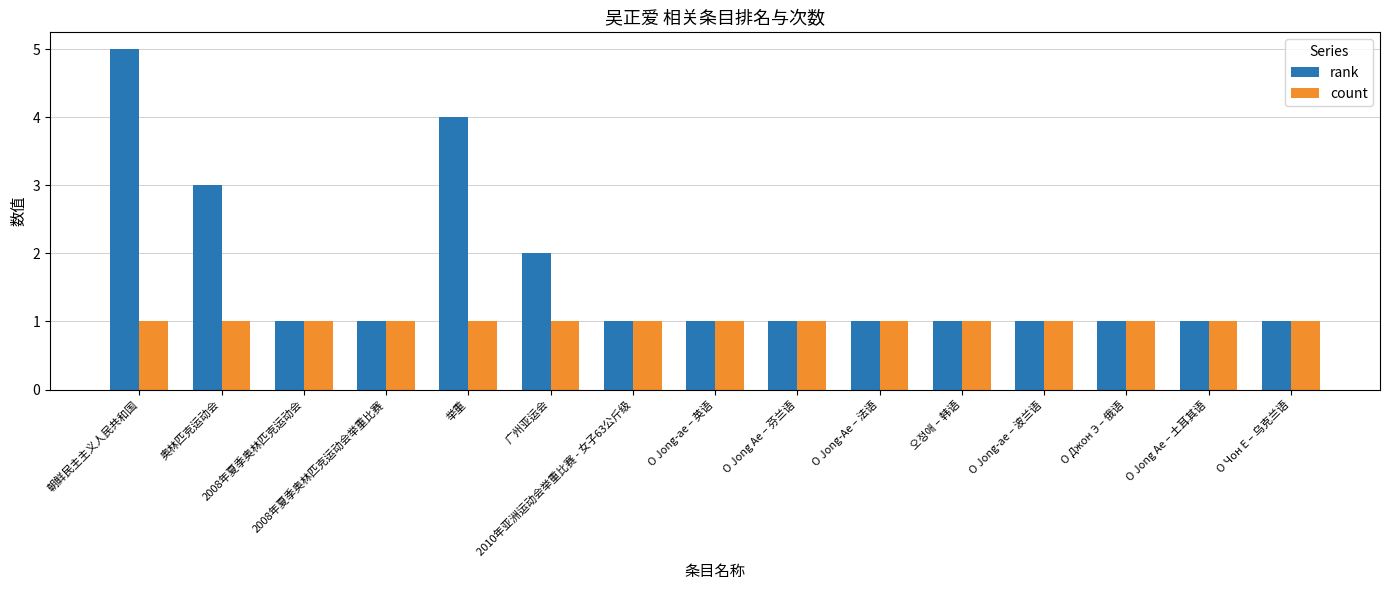

List the series in order of their peak value, highest first.

rank, count